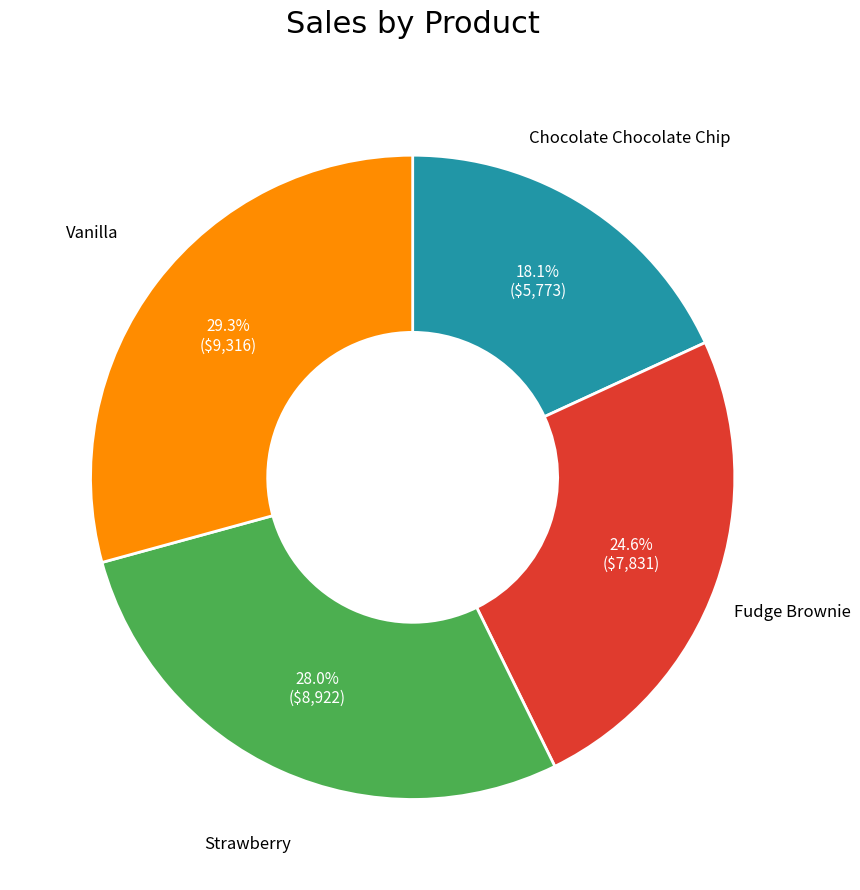

Is there any slice that represents more than half of the pie?

No